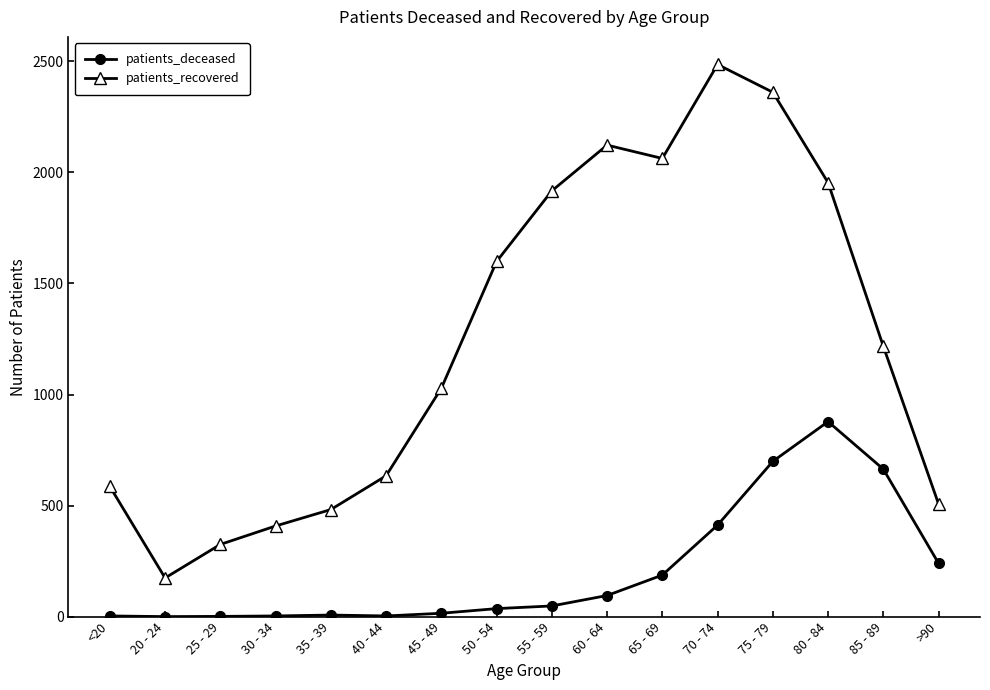

True or false: patients_recovered and patients_deceased cross at least once.

False